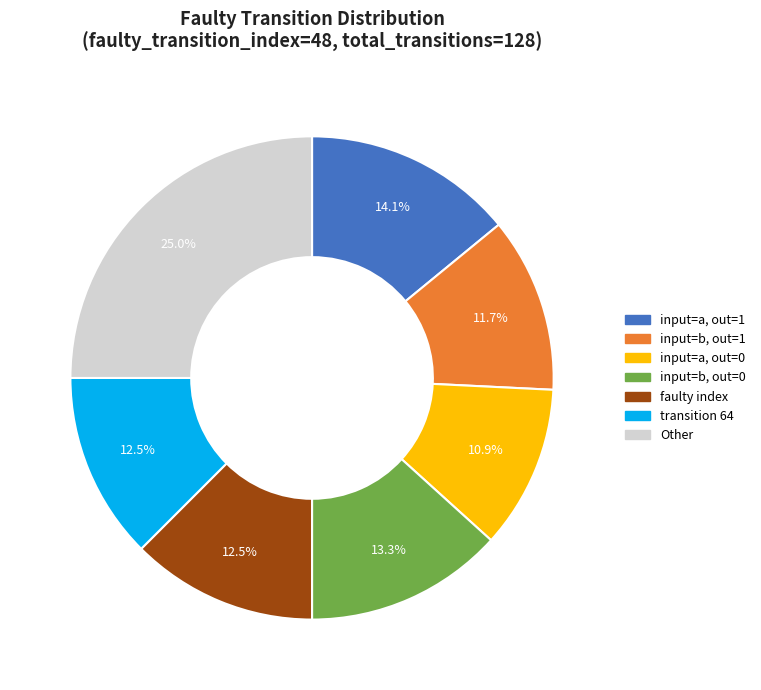

Does any single category account for the majority?

No